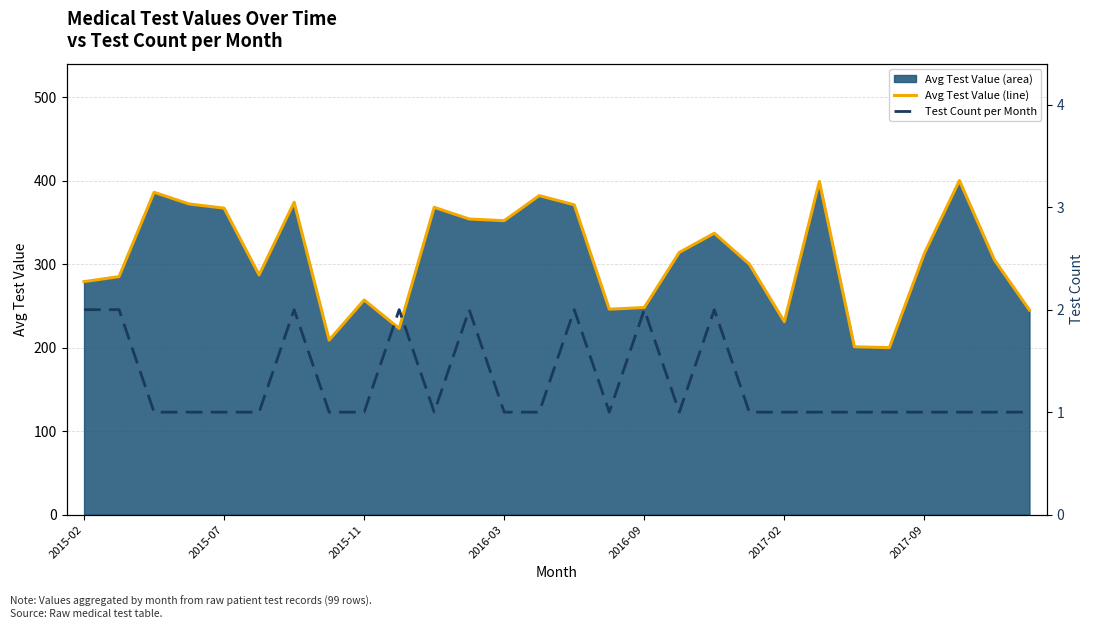

Rank the series by their maximum value, from highest to lowest.

Avg Test Value (line), Test Count per Month